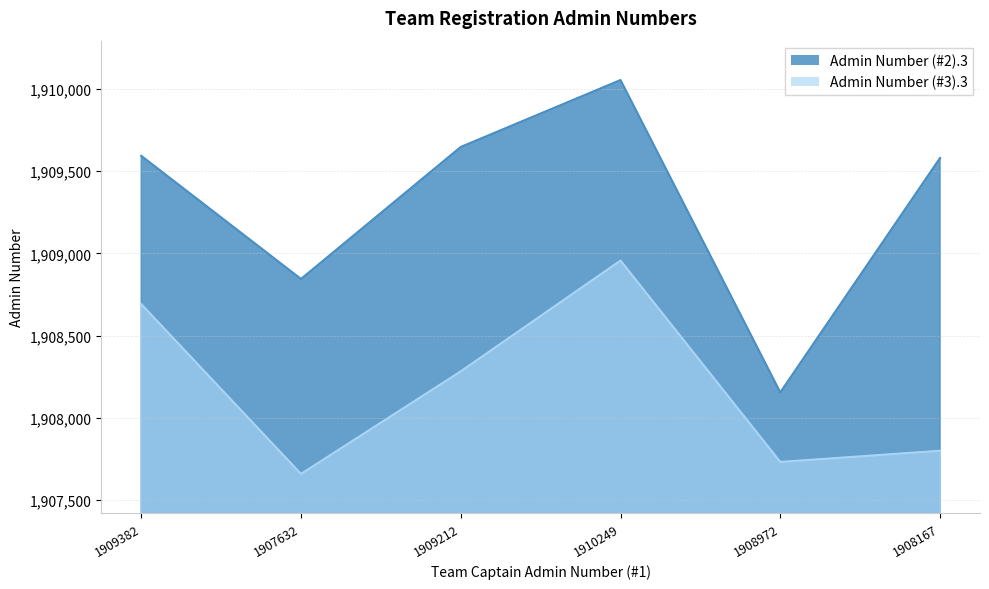

What is the minimum value for Admin Number (#2).3?

1908154